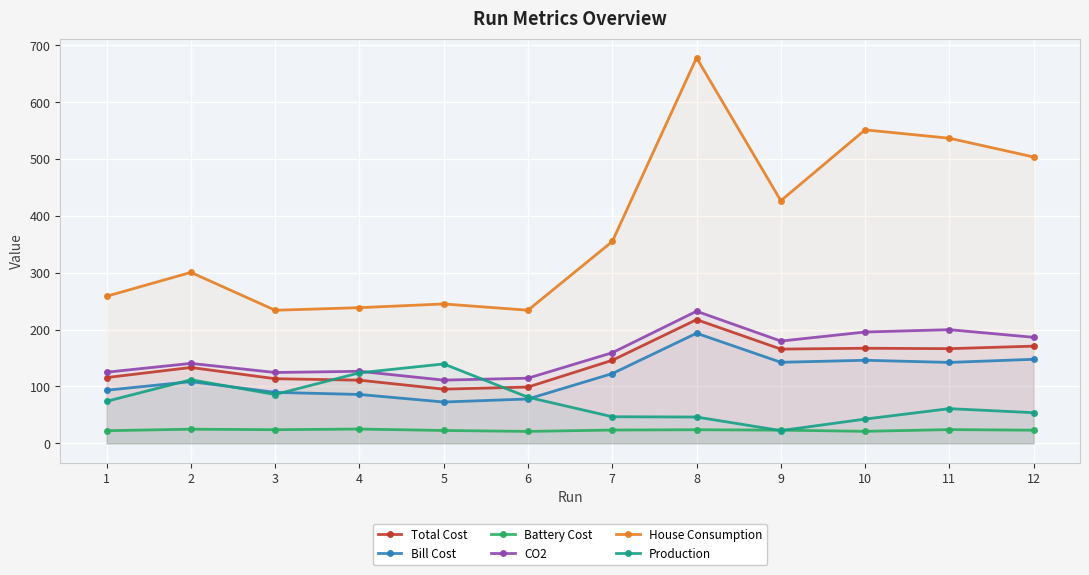

How many interior local peaks does the Total Cost series have?

3